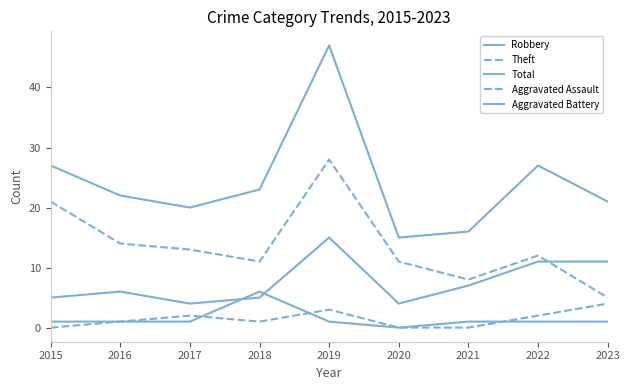

True or false: Aggravated Battery has a value of 1 at 2015.

True